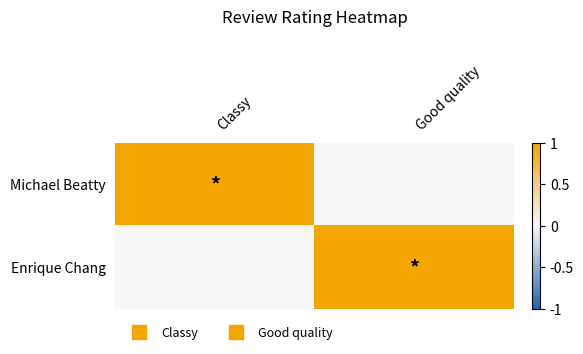

What is the difference between the highest and lowest values at Classy?

1